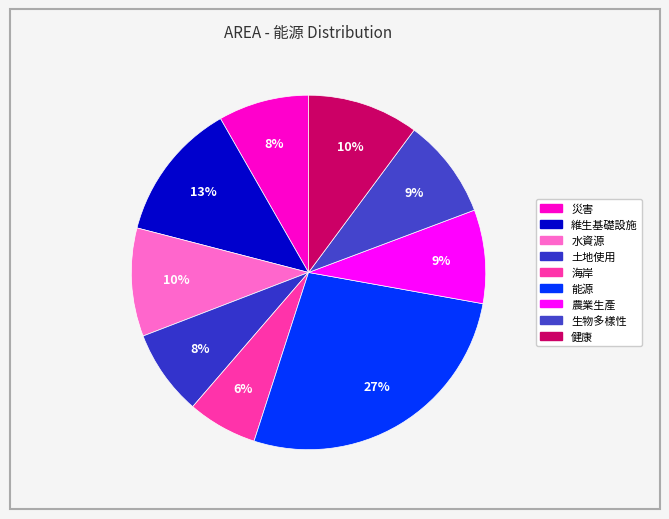

True or false: 農業生產 accounts for 9% of the total.

True